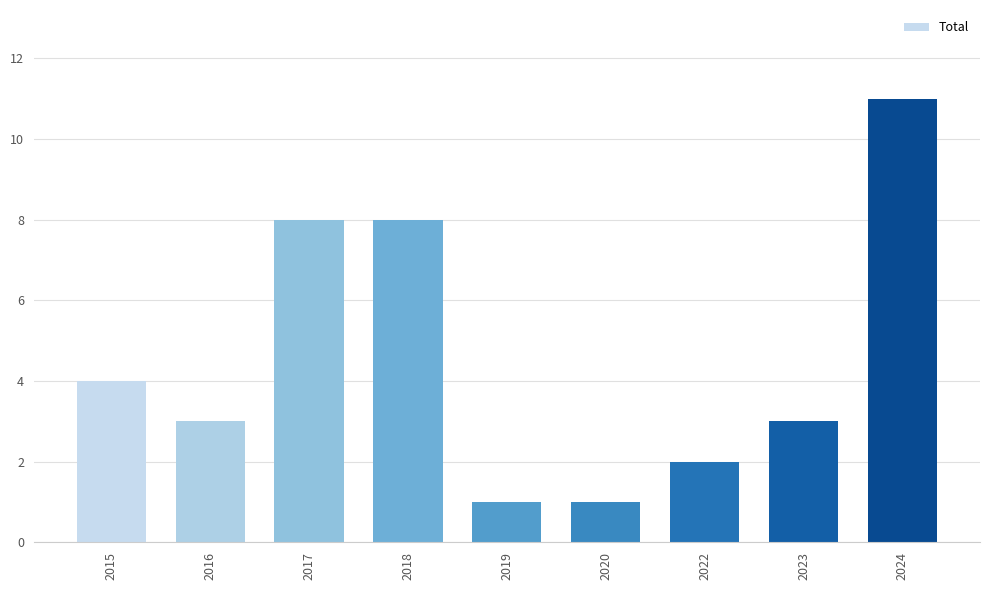

Count the values in the range 2 to 8.

6